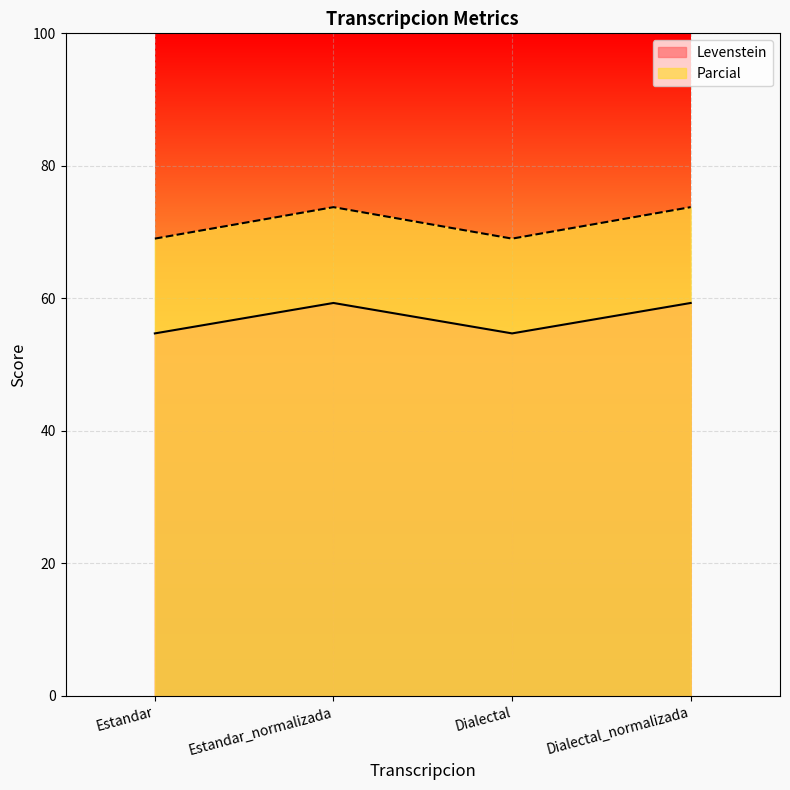

What is the value of the Parcial point at the 1st from the left?

69.0